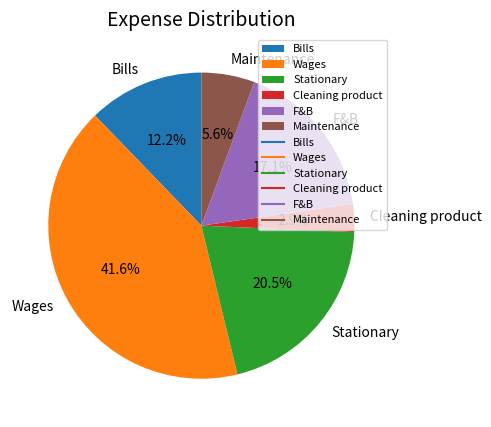

To the nearest percent, what percentage of the pie is Cleaning product?

3%